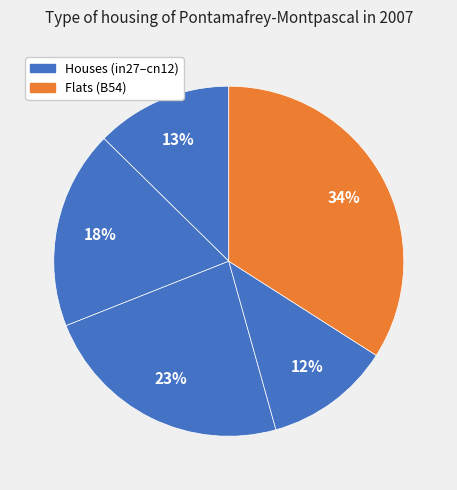

How many segments does this pie chart have?

5